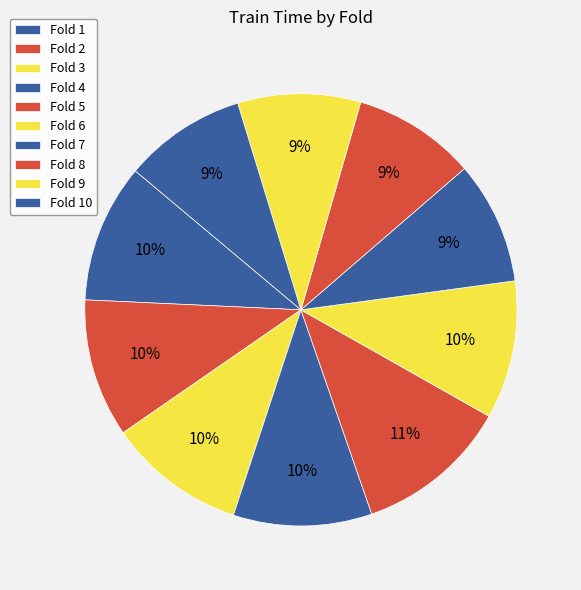

How many segments does this pie chart have?

10